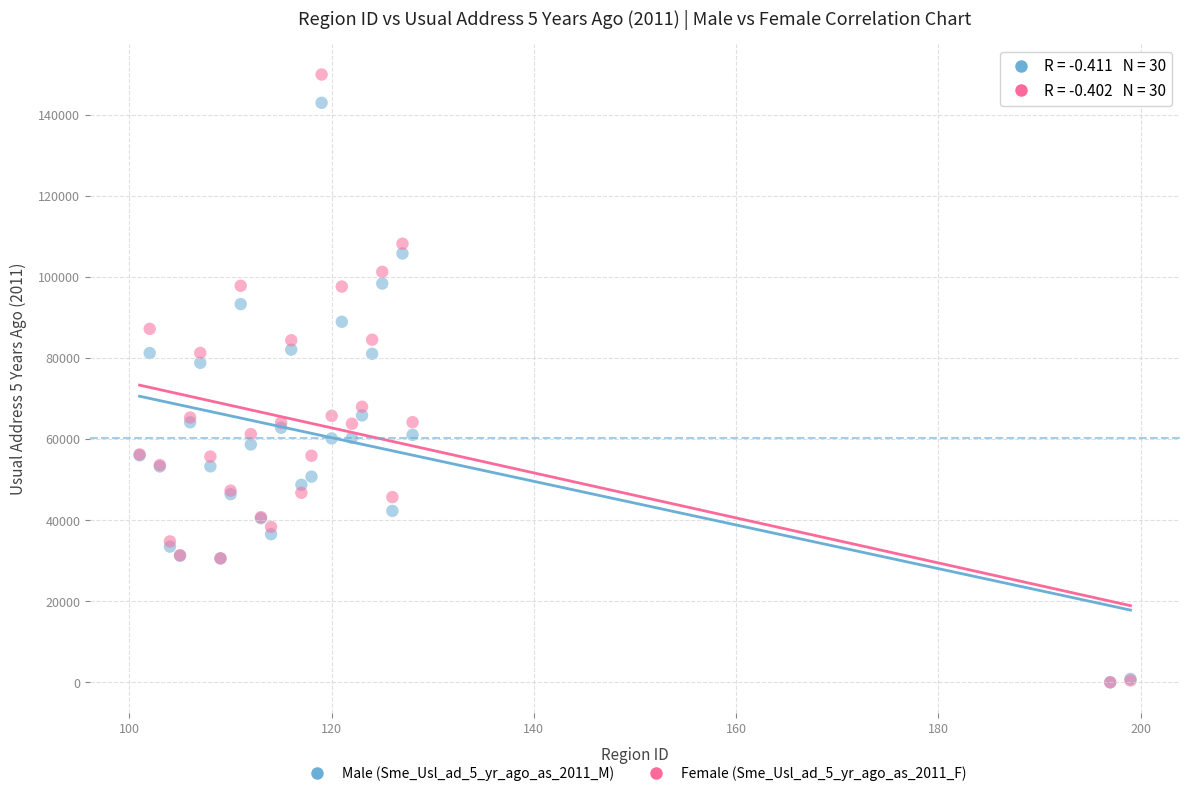

Which series has the largest Y range (max minus min)?

Female (Sme_Usl_ad_5_yr_ago_as_2011_F)